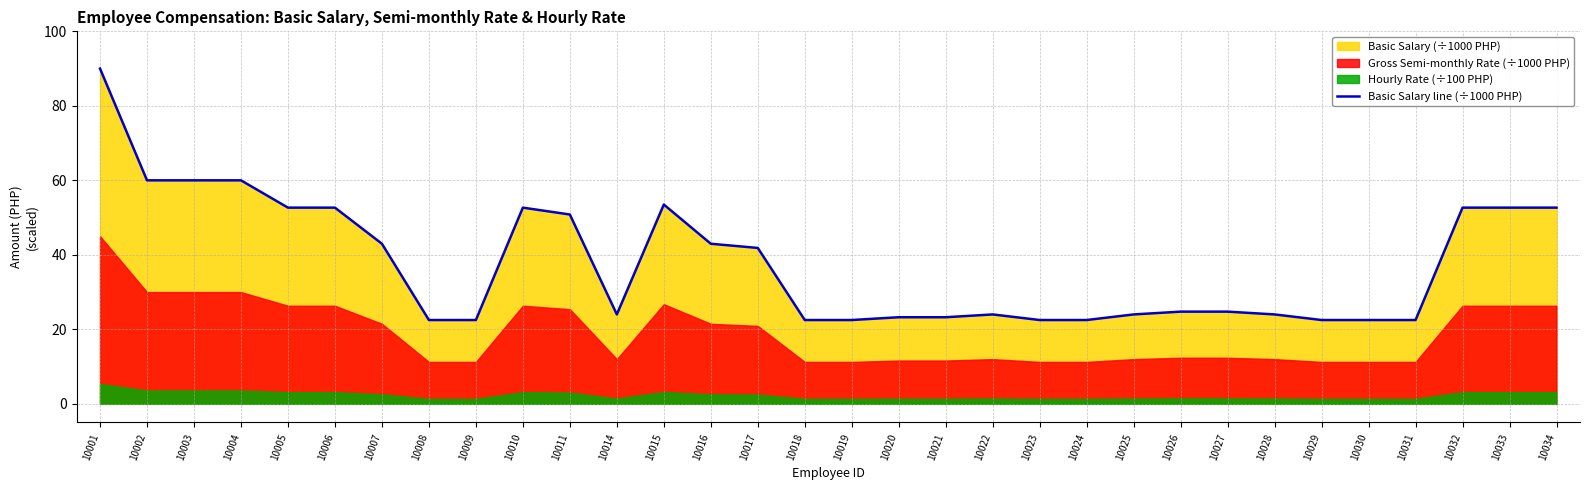

Which label corresponds to the smallest value in the chart?

10008